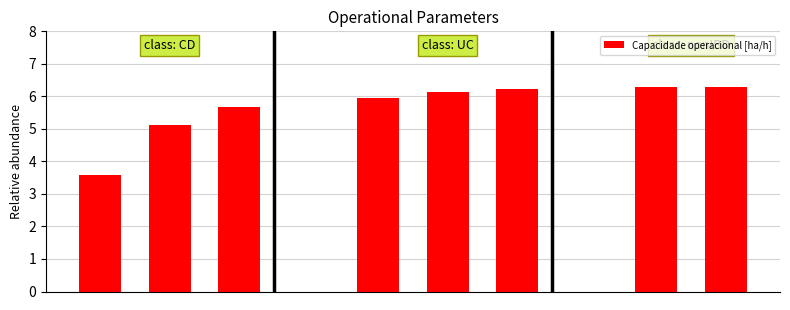

What is the value of the 4th bar from the left?

5.9